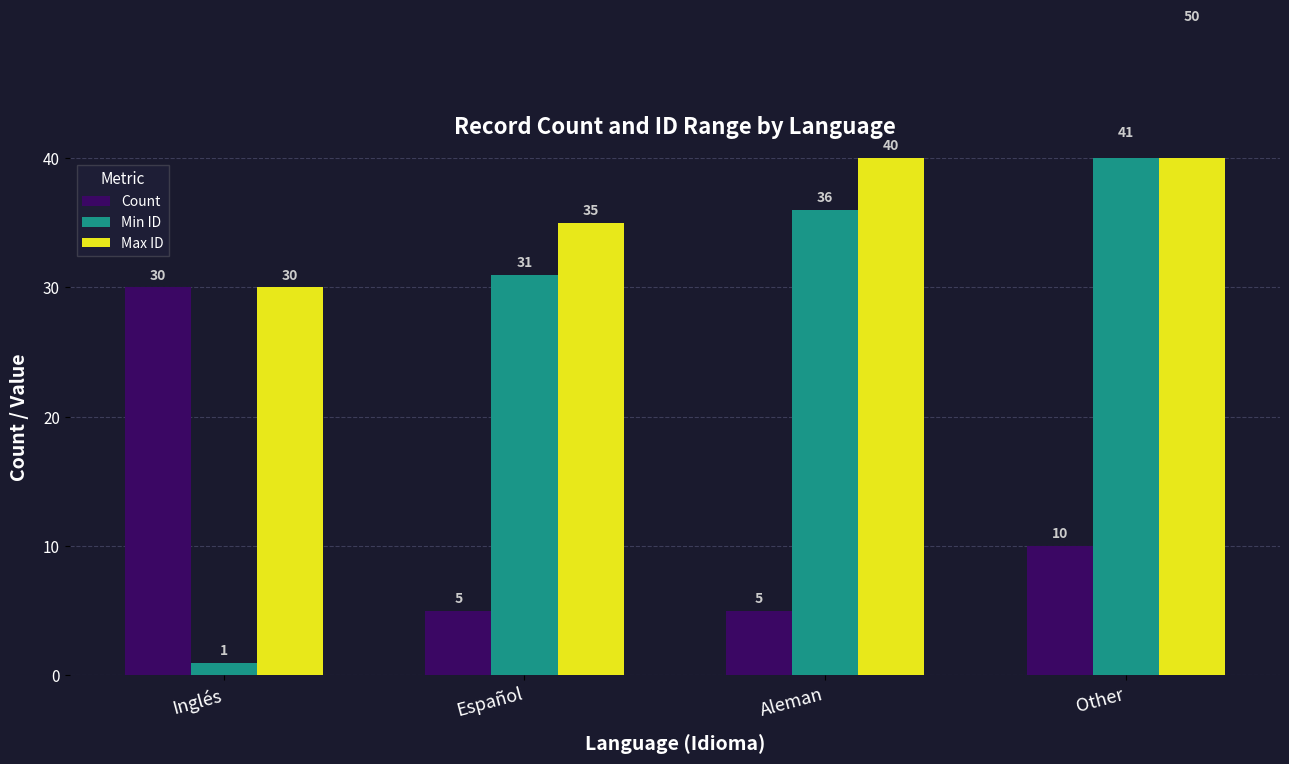

What is the total value across all series at Español?

71